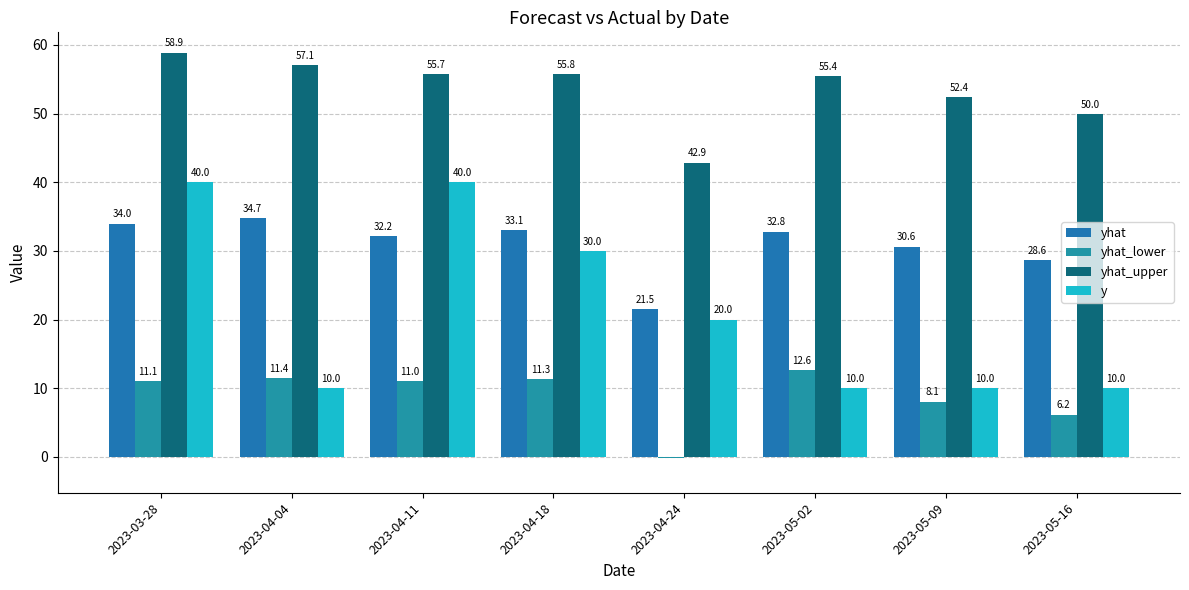

What is the difference between the maximum and minimum values in the yhat series?

13.2